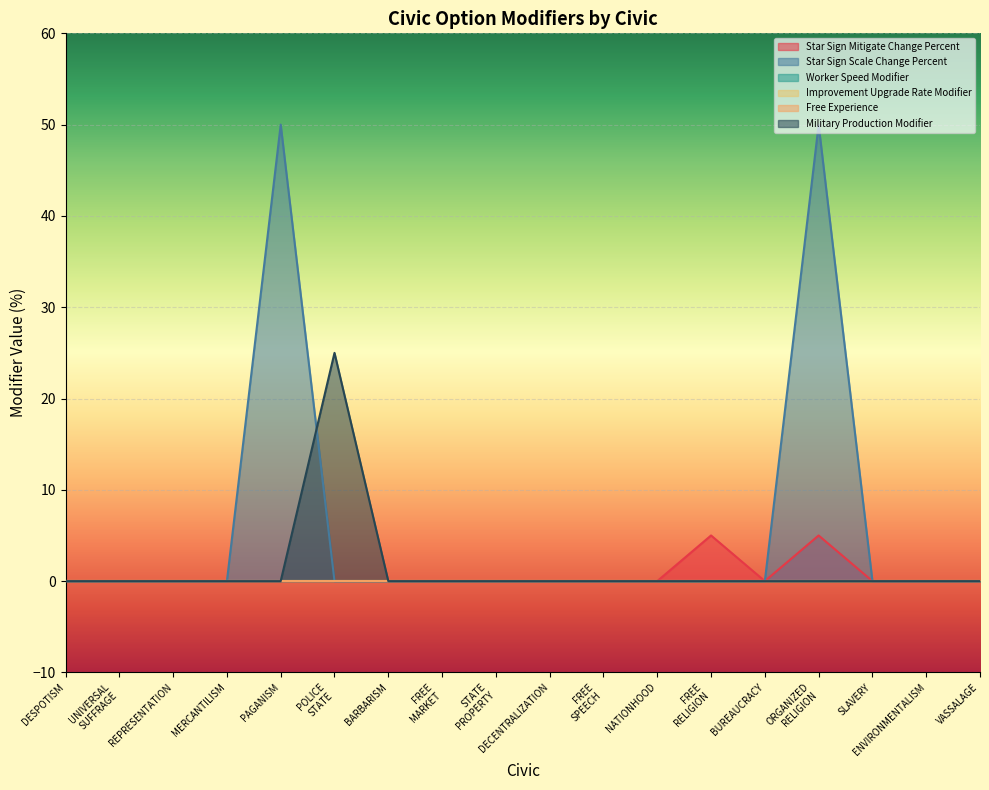

At which category is the sum across all series the highest?

ORGANIZED RELIGION